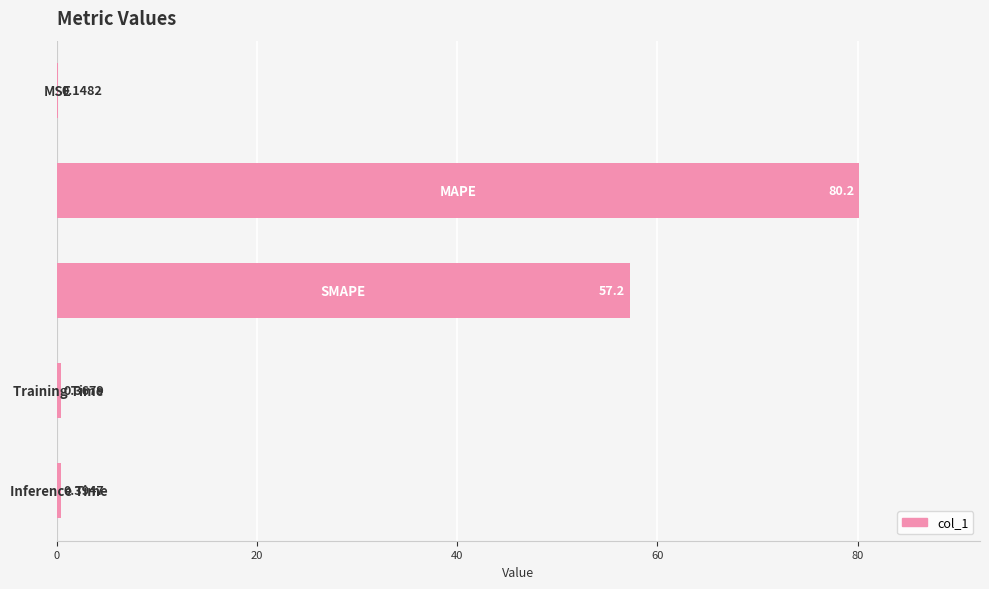

What is the sum of all values?

138.3